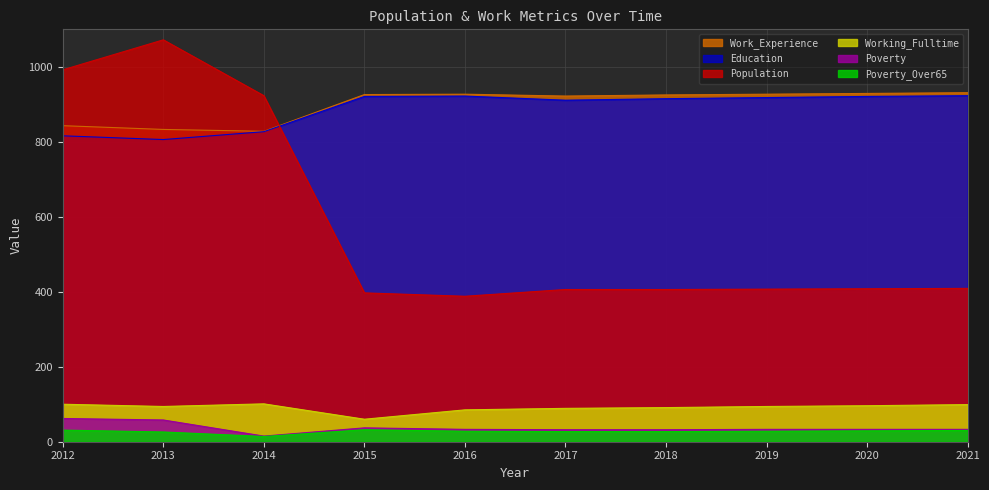

What are all the series names shown in the legend?

Work_Experience, Education, Population, Working_Fulltime, Poverty, Poverty_Over65